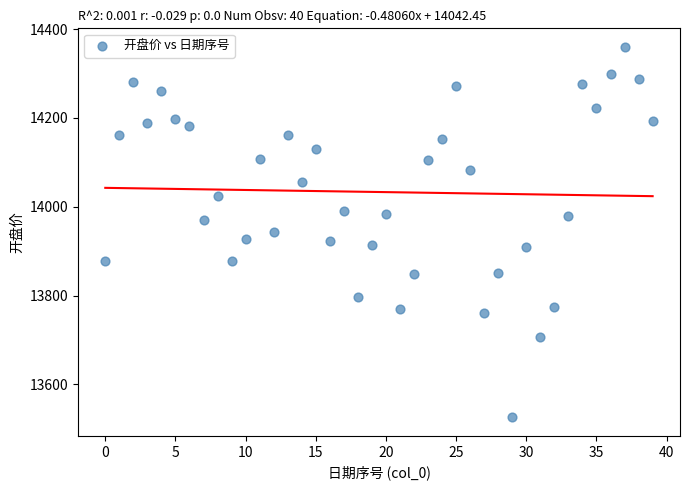

What is the range of Y values (max minus min)?

834.3